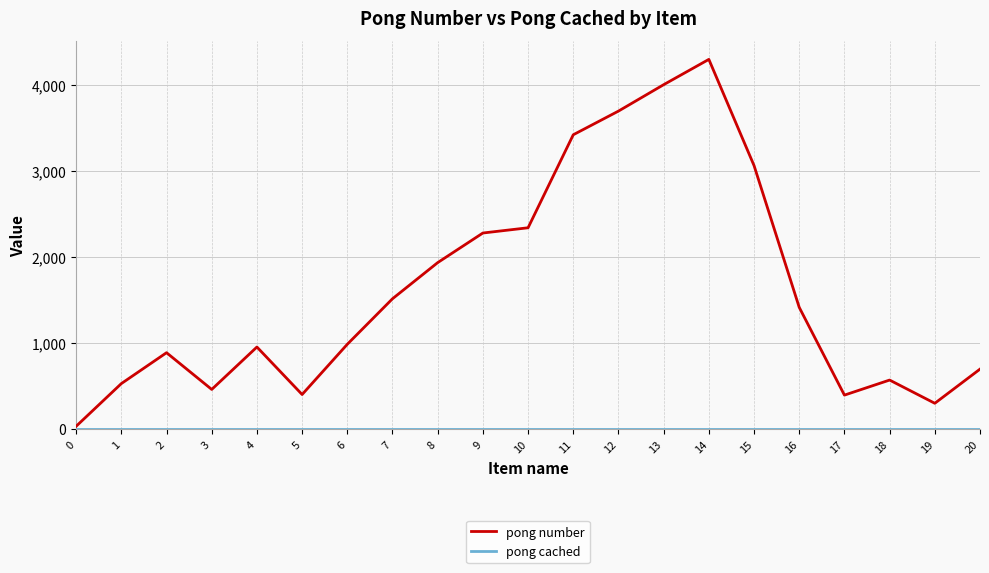

Between 14 and 16, which series saw the biggest shift?

pong number